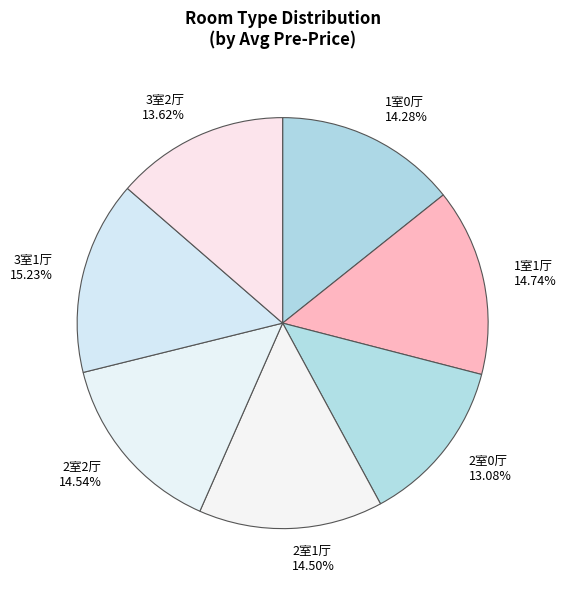

How many slices are in this pie chart?

7